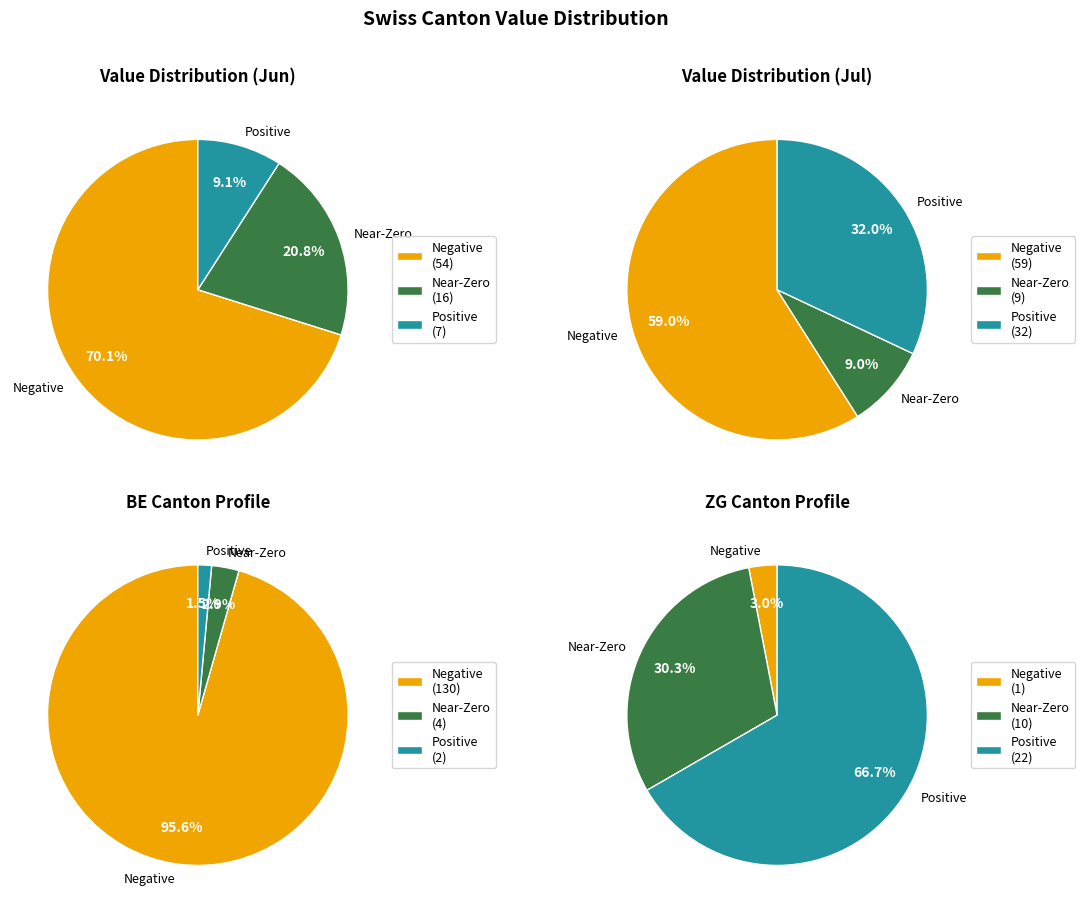

How many slices are in this pie chart?

12